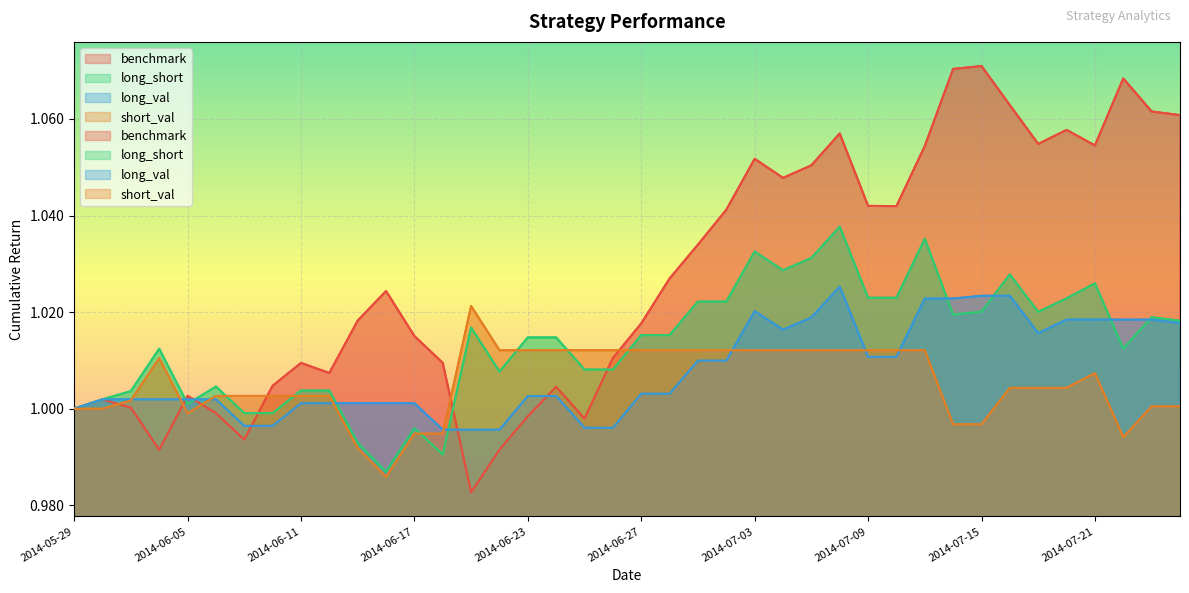

How many data points in short_val are above 1?

30